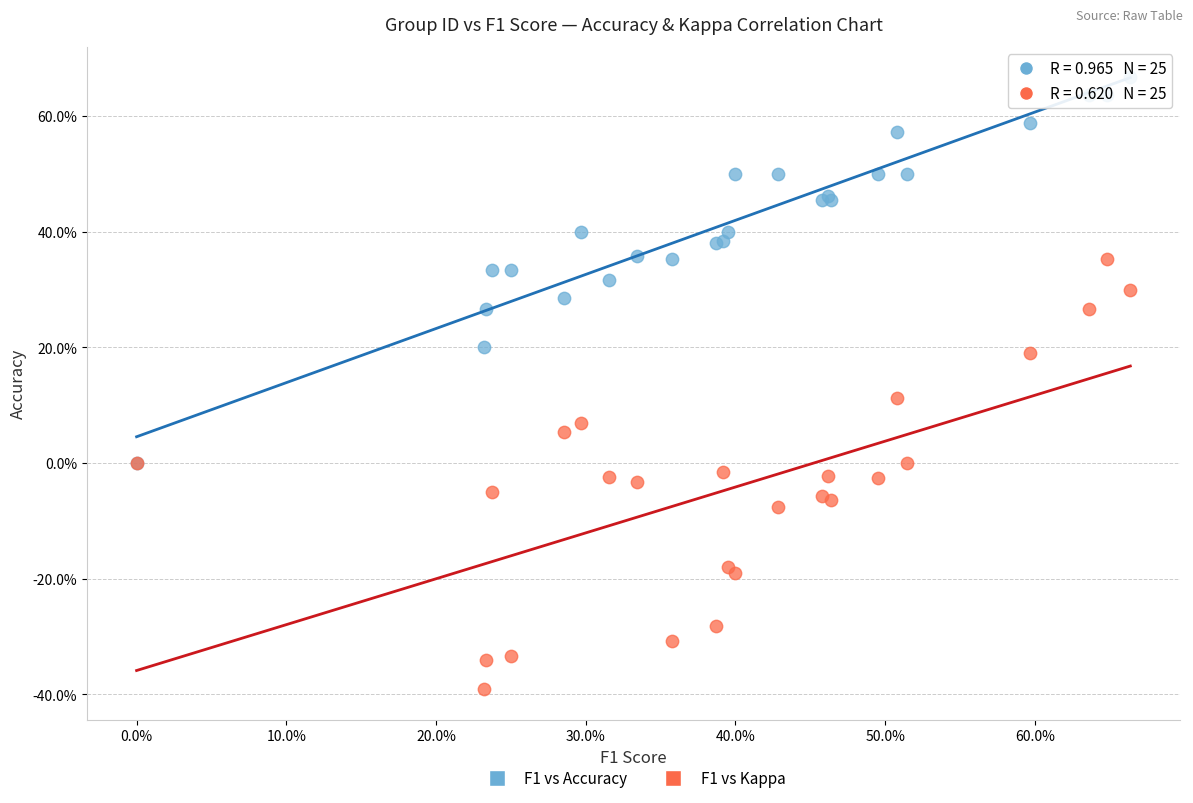

Which series contains the lowest Y value?

F1 vs Kappa